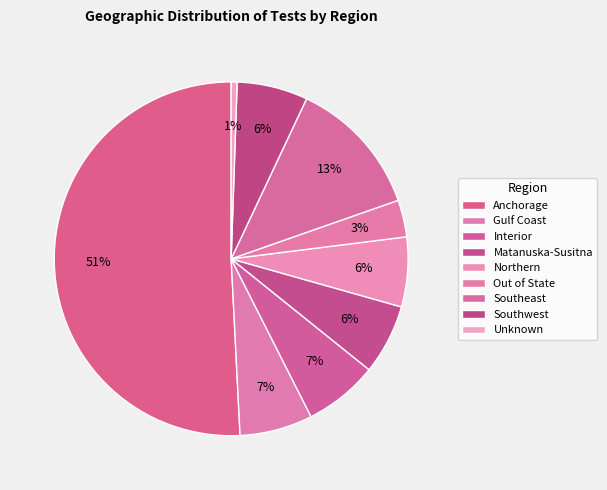

The Unknown slice represents 1% of the pie. True or false?

True